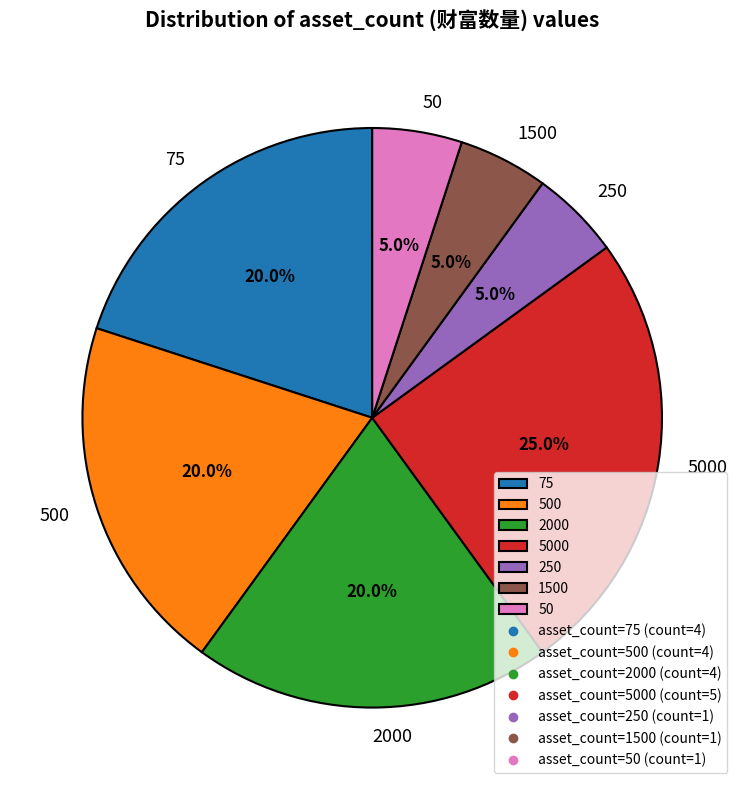

Does 50 represent more than half of the total?

No